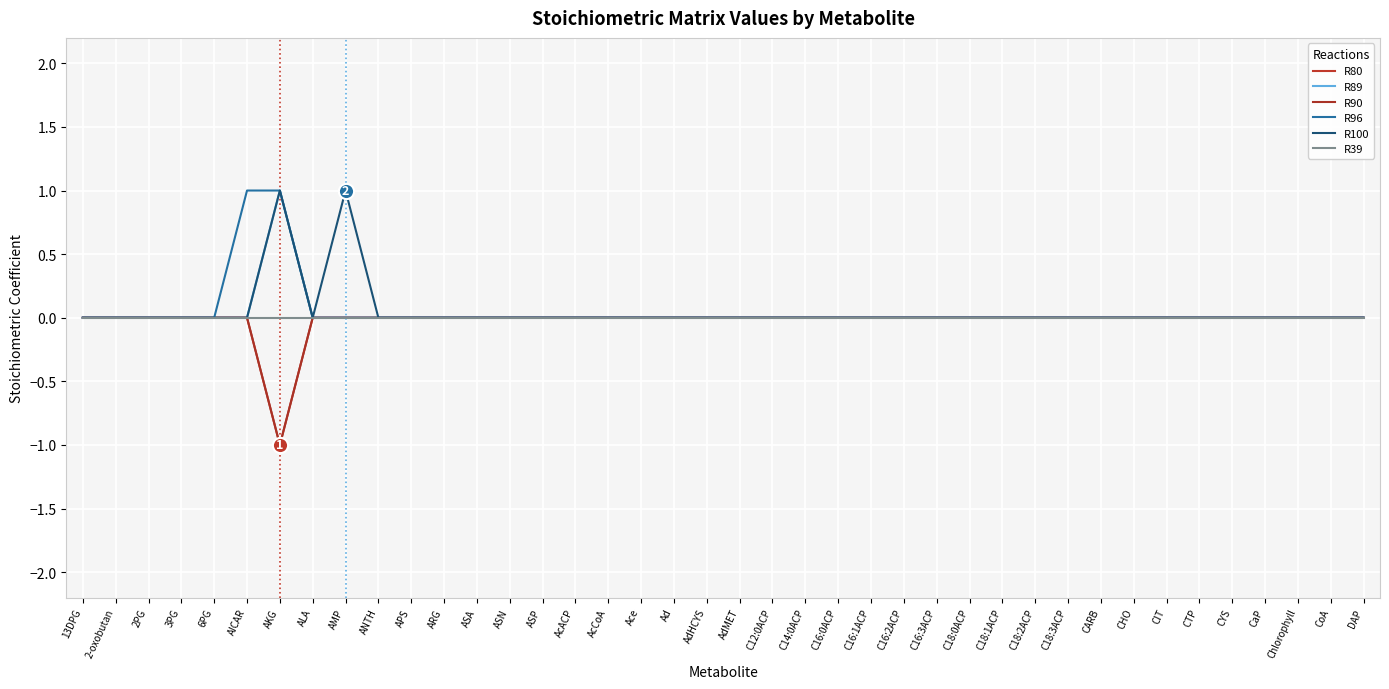

Does the chart have visible grid lines?

Yes